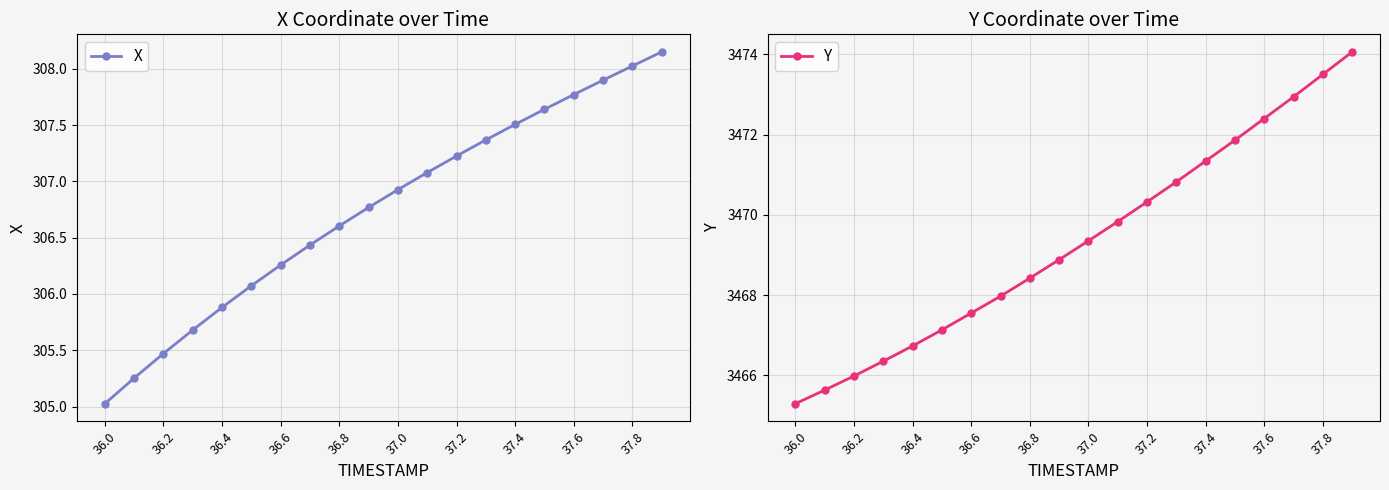

The value of Y at 19 is 1761.2. True or false?

False